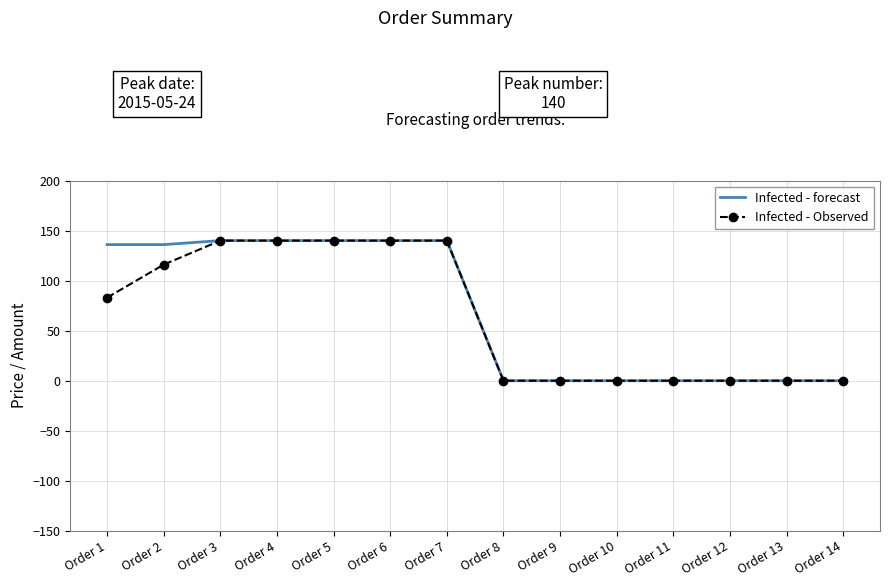

Reading left to right, transcribe all the data shown in this chart.

Infected - forecast: 136	136	140	140	140	140	140	0	0	0	0	0	0	0
Infected - Observed: 83	116	140	140	140	140	140	0	0	0	0	0	0	0